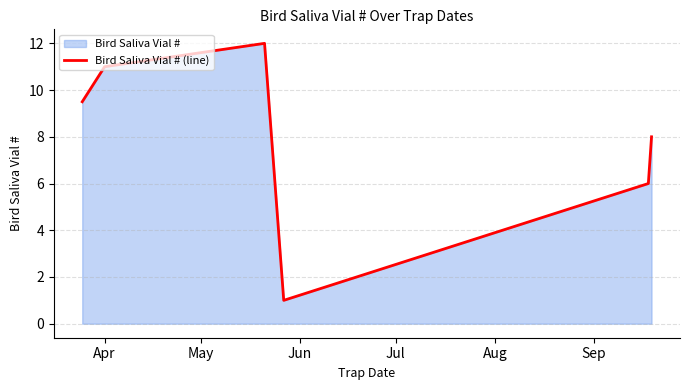

How many points are higher than both their immediate neighbors (excluding endpoints)?

1